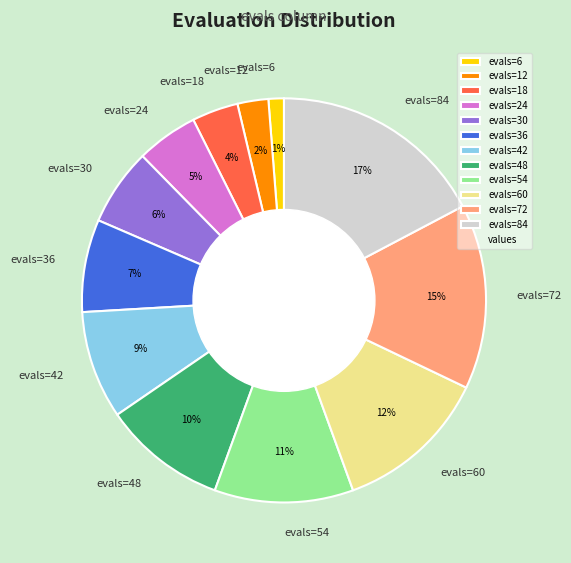

To the nearest percent, what portion does evals=42 represent?

9%